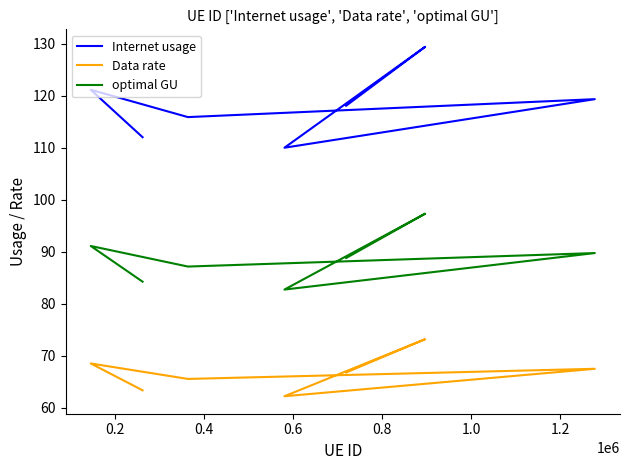

True or false: Data rate has a value of 28.0 at 0.8.

False